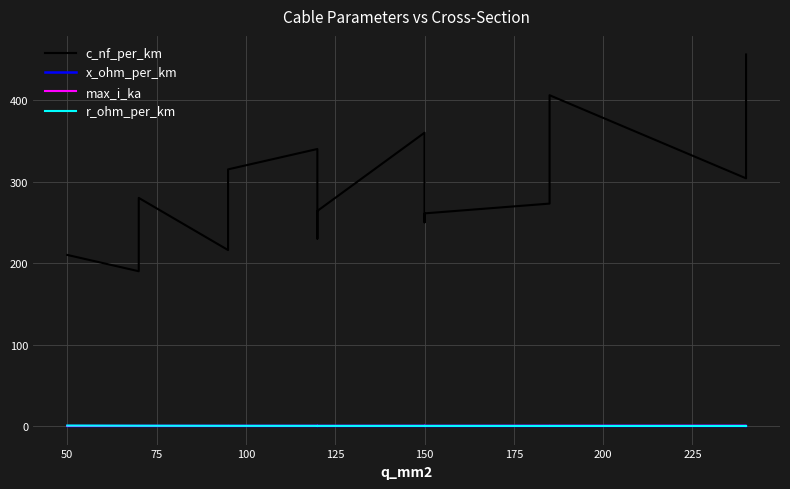

How many lines are shown in the chart?

4